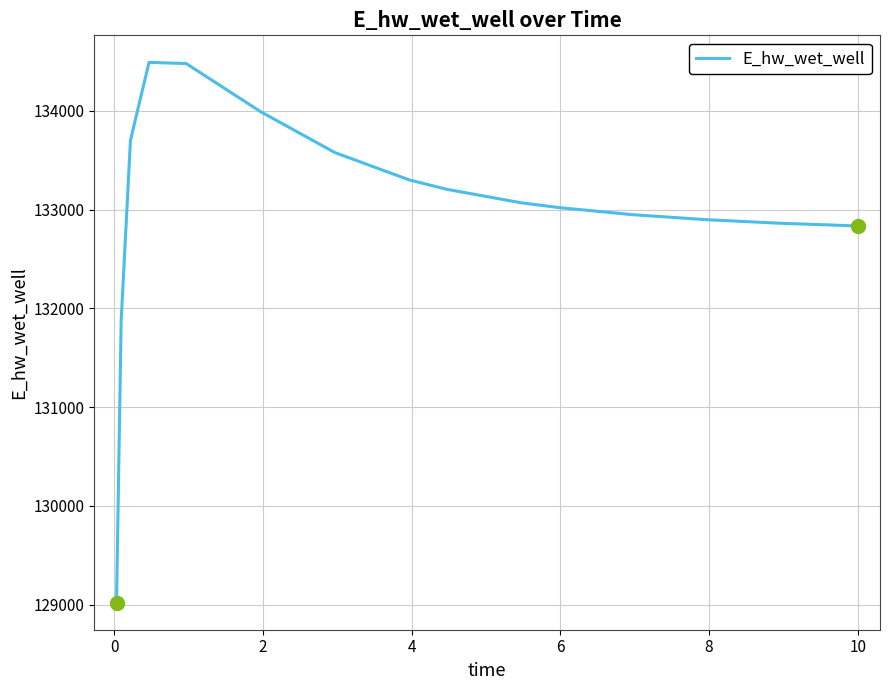

What is the maximum value shown in the chart?

134491.2